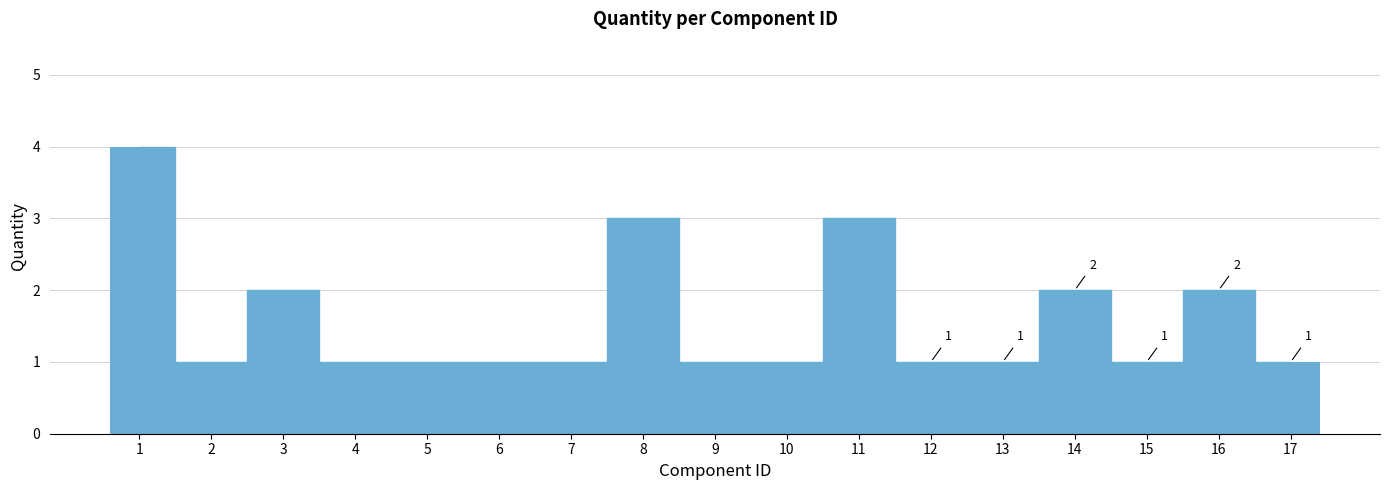

What is the greatest value displayed?

4